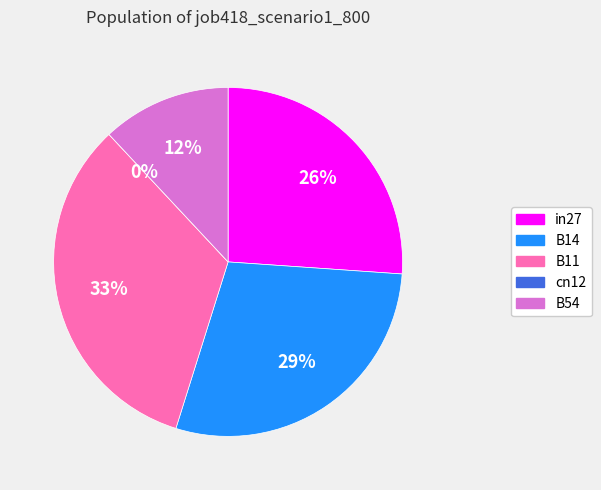

Do B54 and B11 together represent more than half of the pie?

No